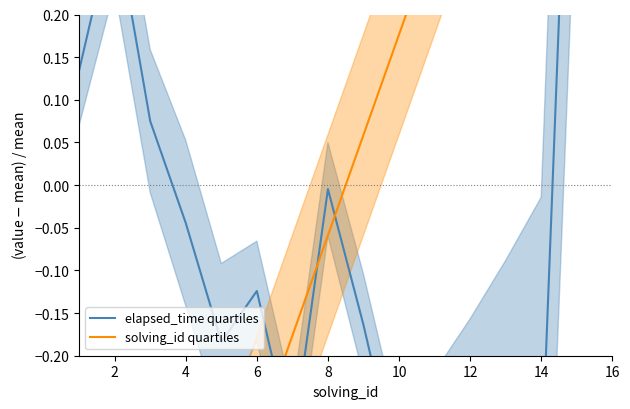

What are all the series names shown in the legend?

elapsed_time quartiles, solving_id quartiles